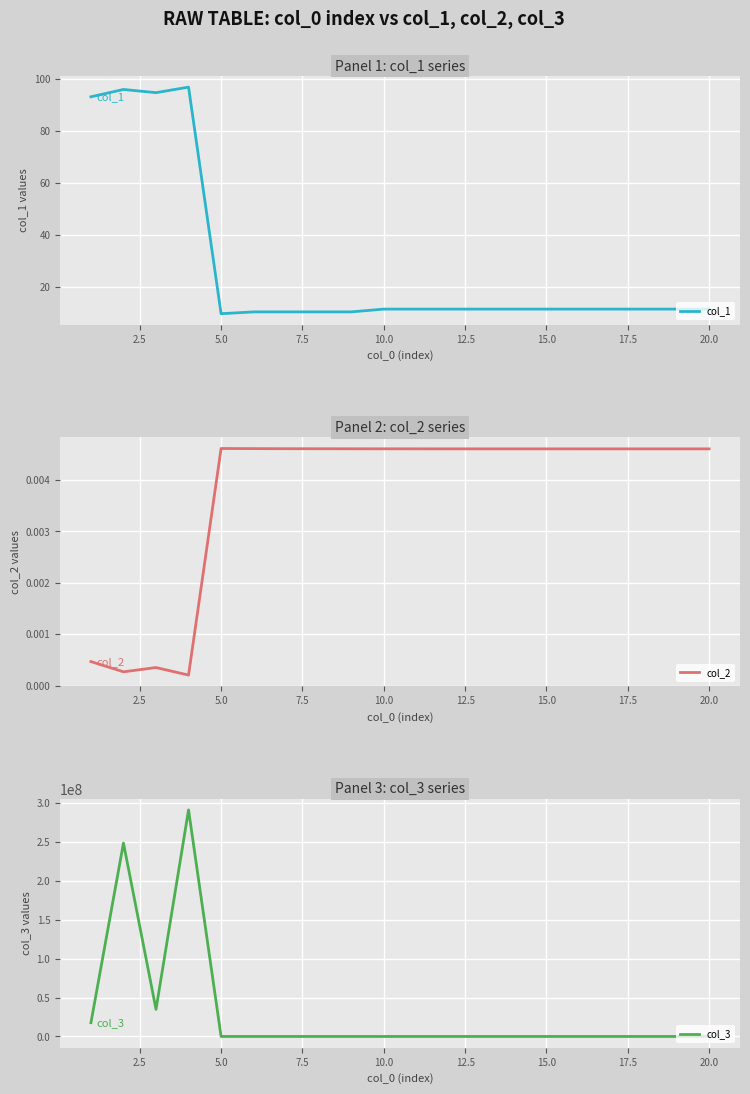

True or false: col_1 has a value of 9.6 at 5.0.

True